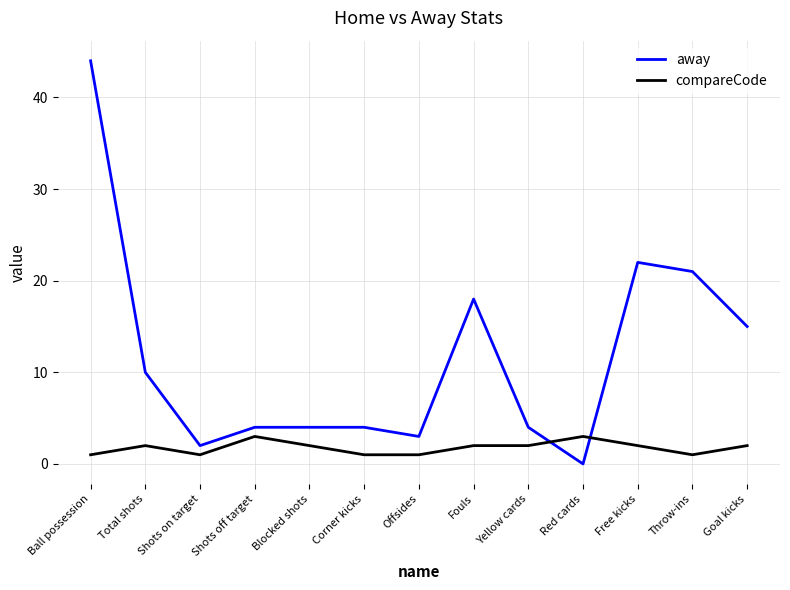

Where is the first local minimum for compareCode?

Shots on target